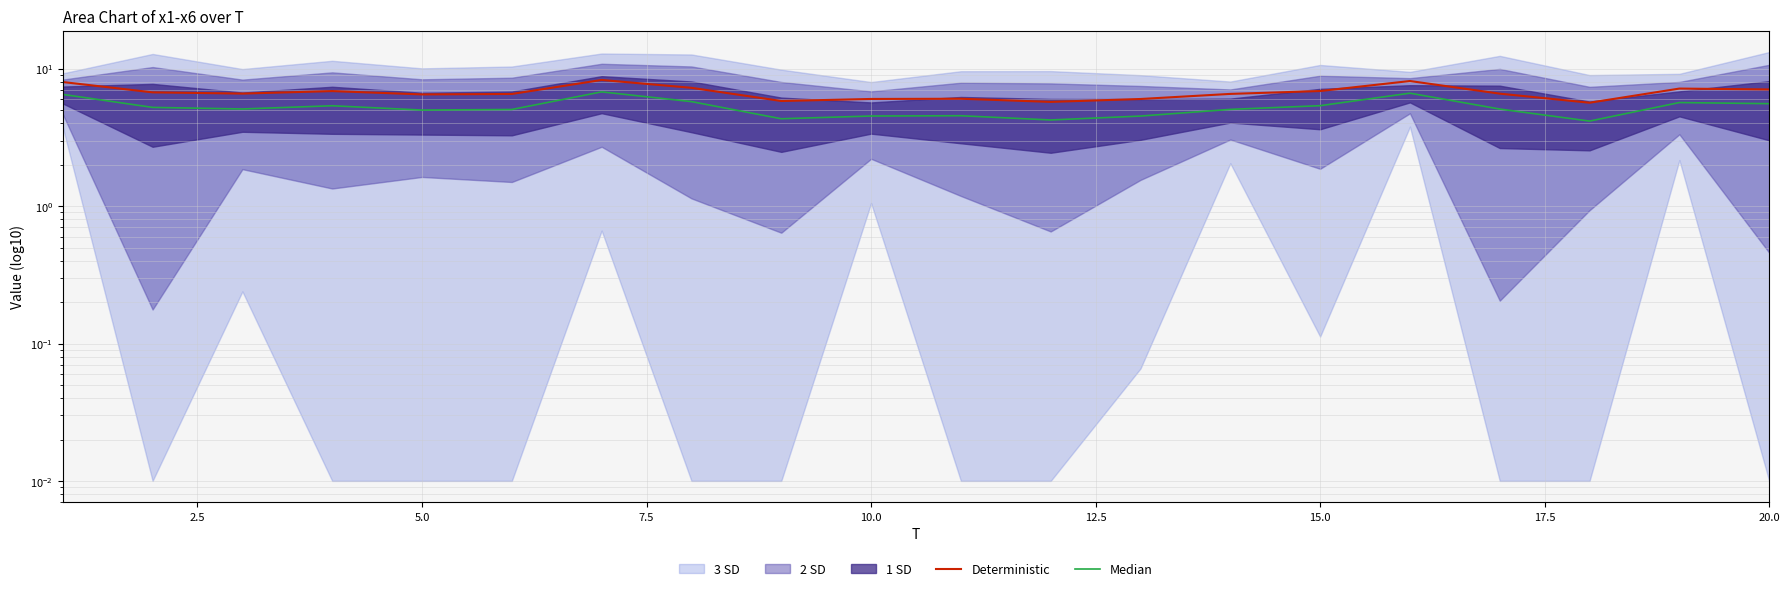

Reading left to right, list all the values displayed in this chart.

Deterministic: 8.0	6.7	6.6	6.9	6.5	6.6	8.3	7.3	5.8	6.0	6.1	5.7	6.0	6.6	6.9	8.1	6.6	5.7	7.2	7.1
Median: 6.5	5.2	5.1	5.4	5.0	5.1	6.8	5.8	4.3	4.5	4.6	4.2	4.5	5.1	5.4	6.6	5.1	4.2	5.7	5.6